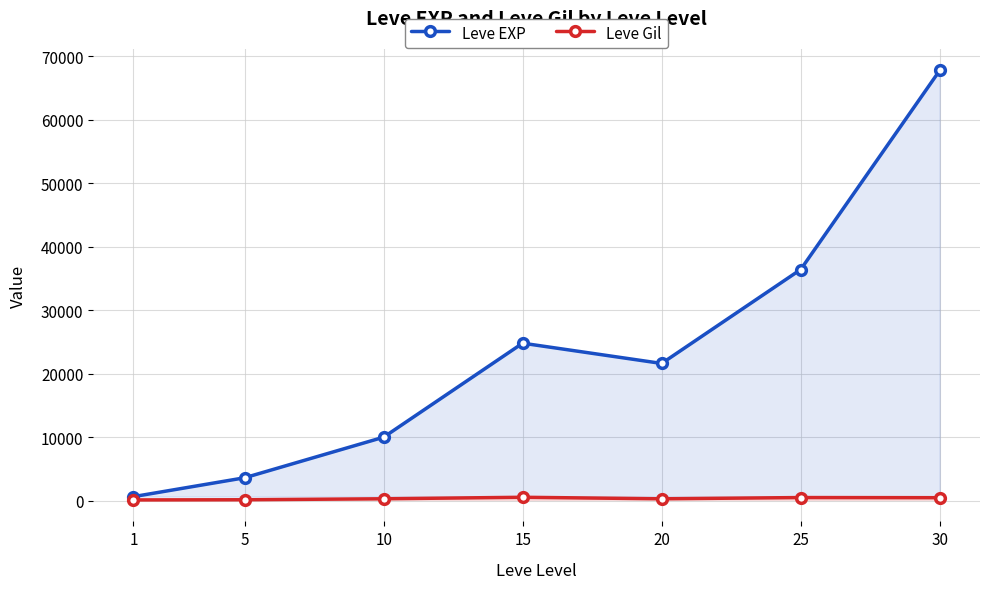

What is the maximum value shown in the chart?

67730